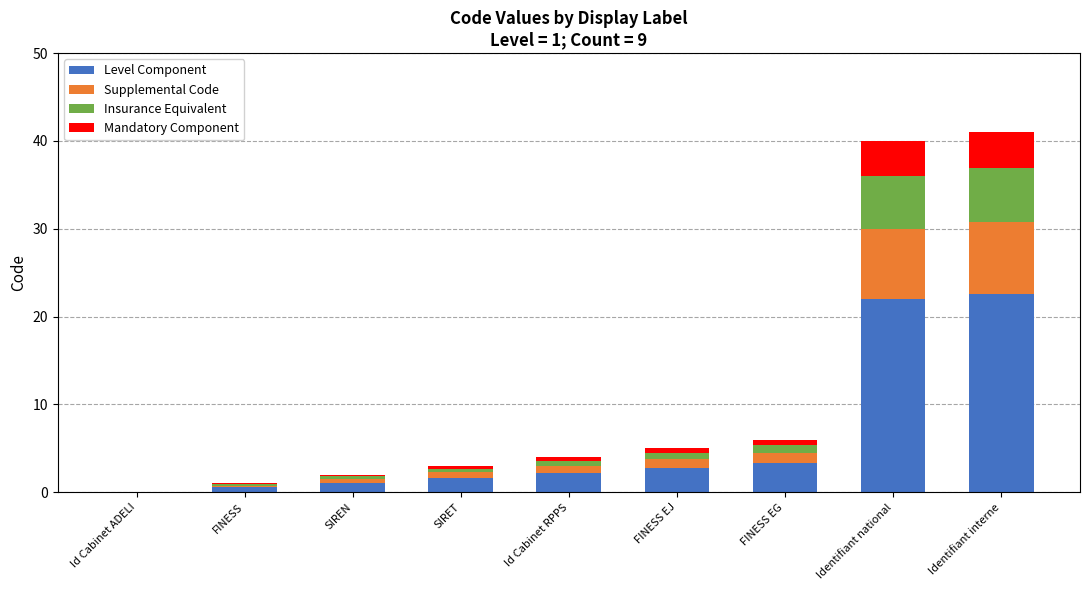

What is the highest value of the Level Component series?

22.6